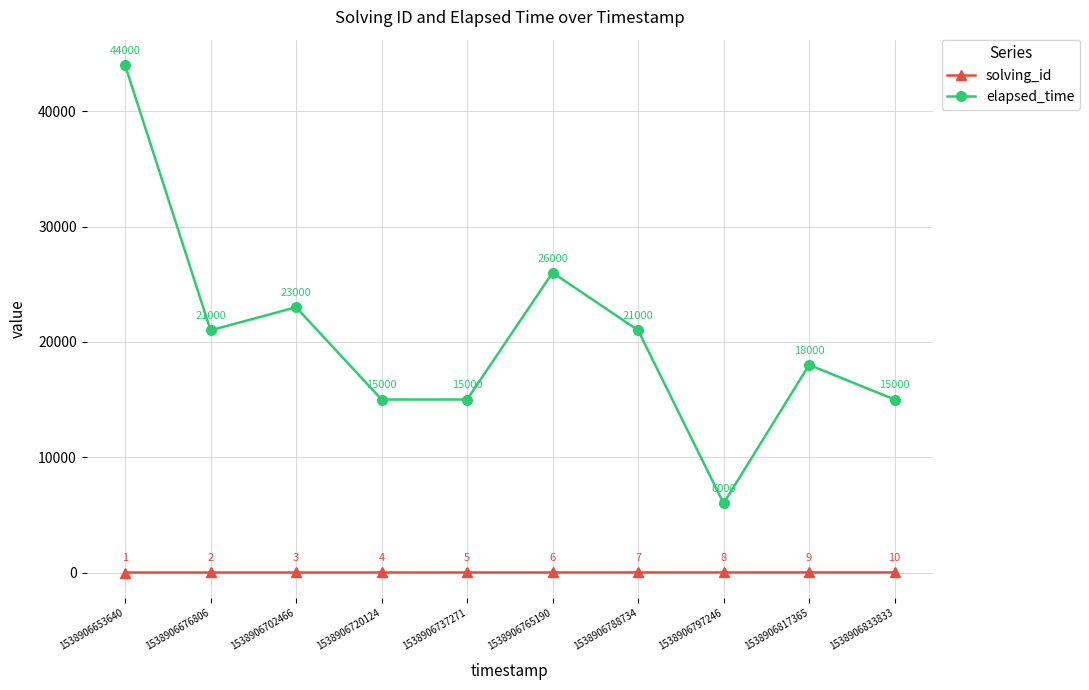

How many values in the elapsed_time series are below 21000?

5